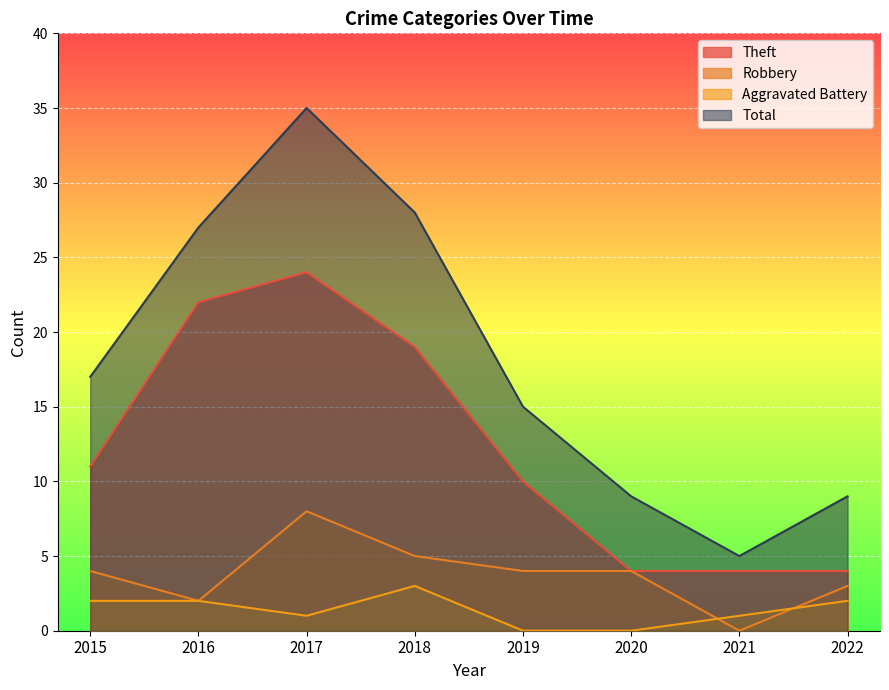

Where is Total nearest to the value 20?

2015